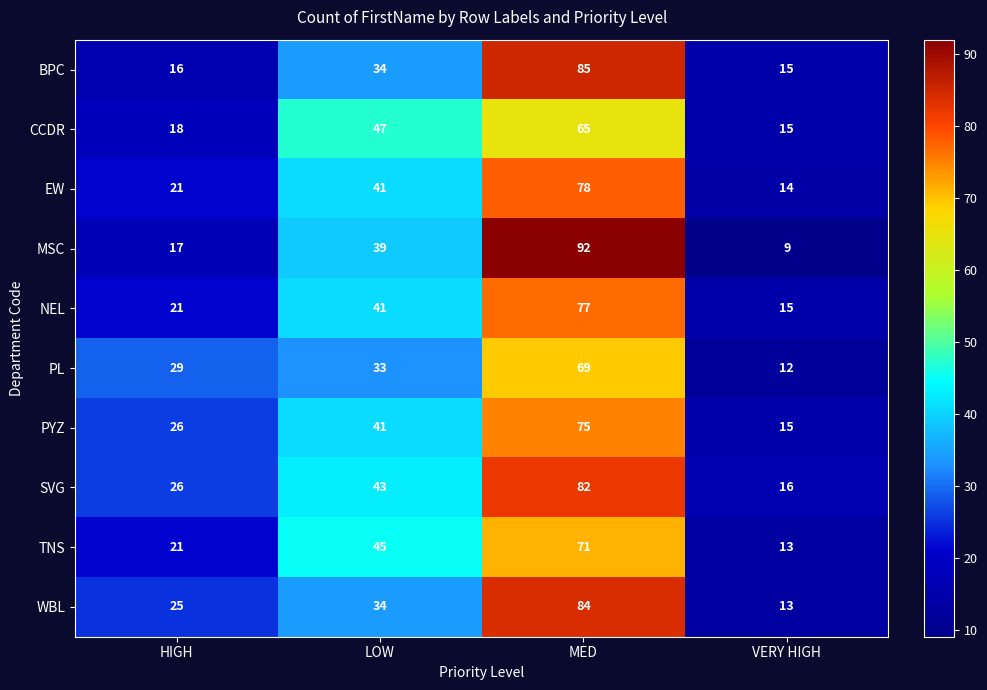

What is the sum of the BPC values at MED and LOW?

119